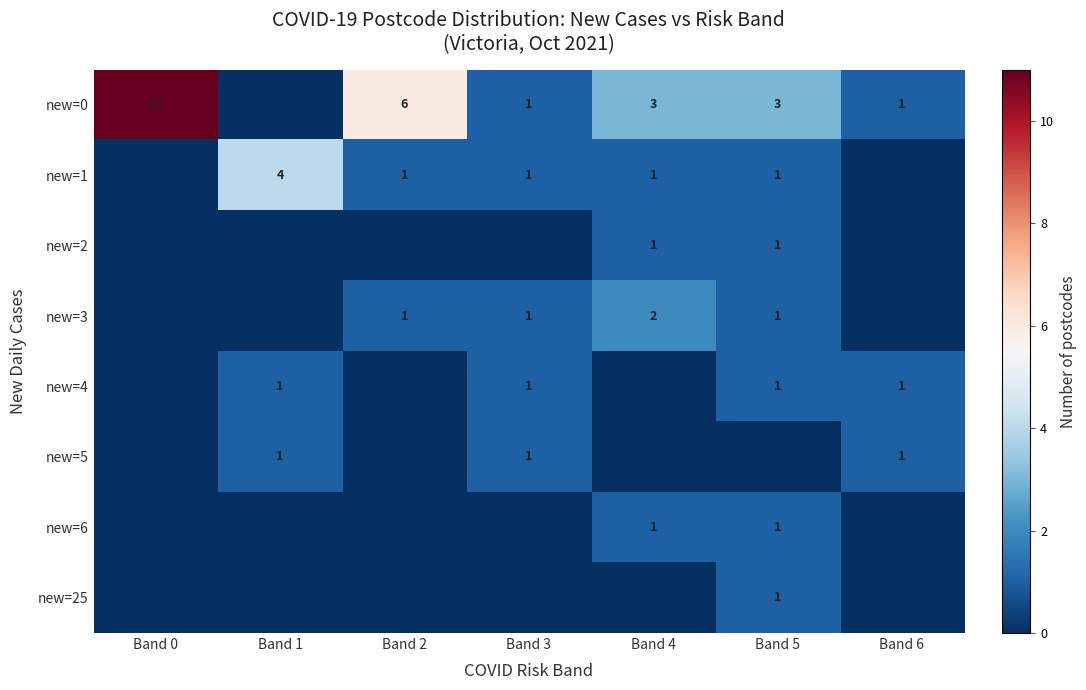

Is it true that new=0 equals 11 at Band 0?

True